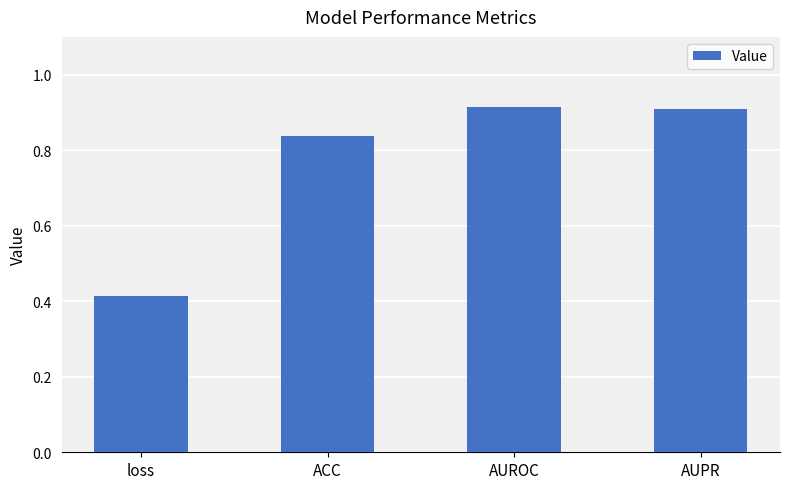

What is the label of the 3rd bar from the left?

AUROC